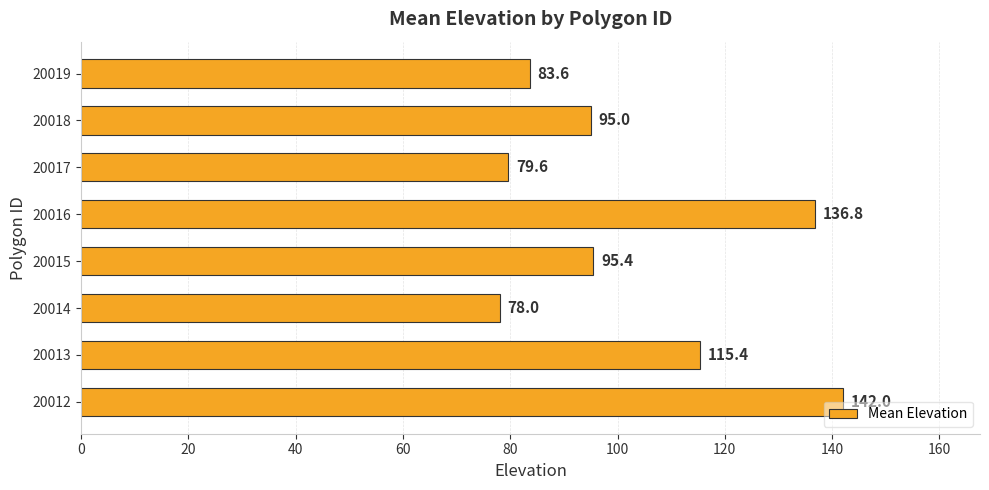

What is the difference between the maximum and minimum values?

64.0